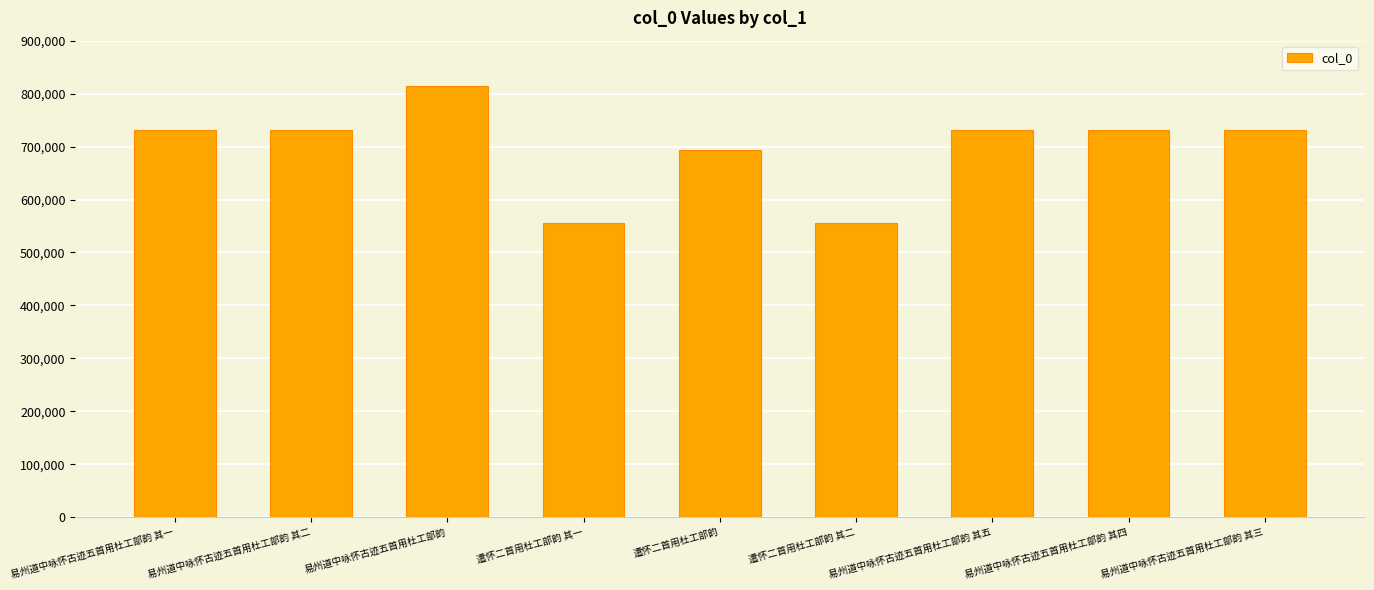

The chart shows a value of 692869 at 遣怀二首用杜工部韵. True or false?

True